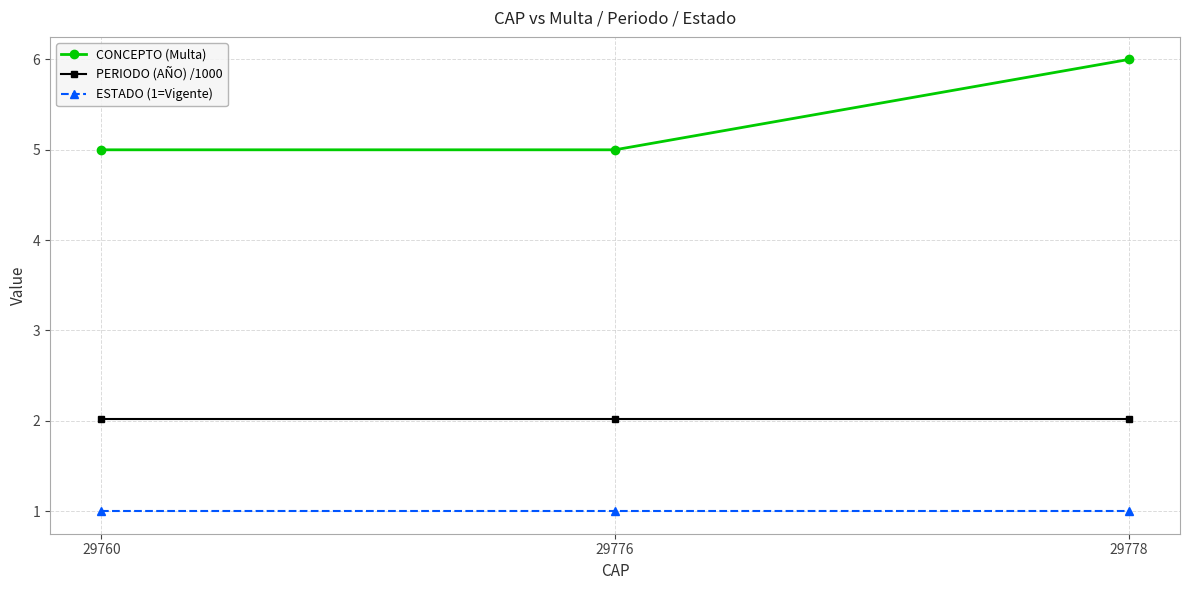

Is it true that PERIODO (AÑO) /1000 equals 2.0 at 29760?

True